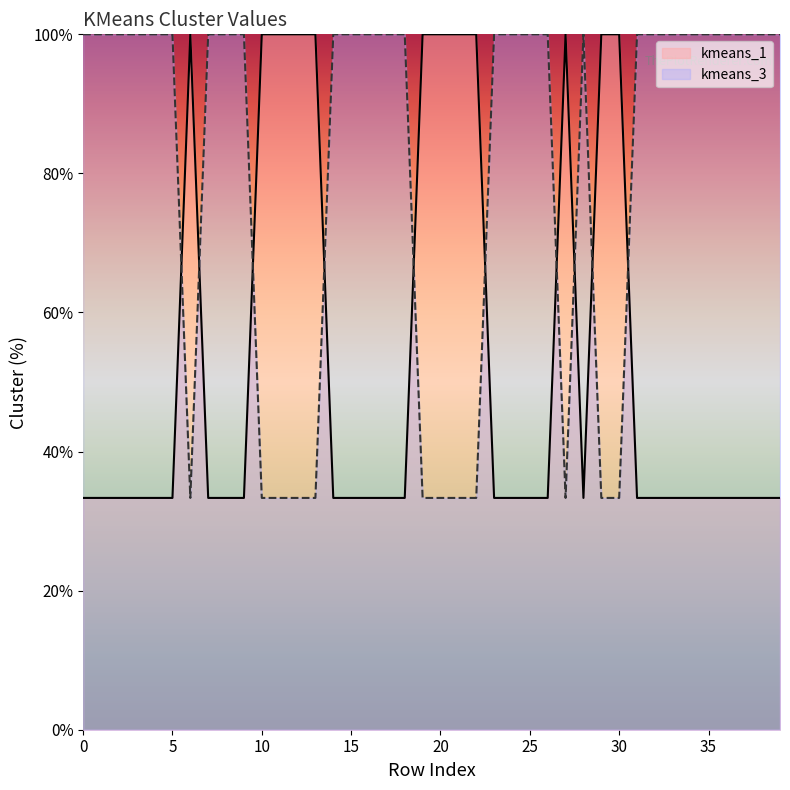

Between 24 and 37, which is larger?

24